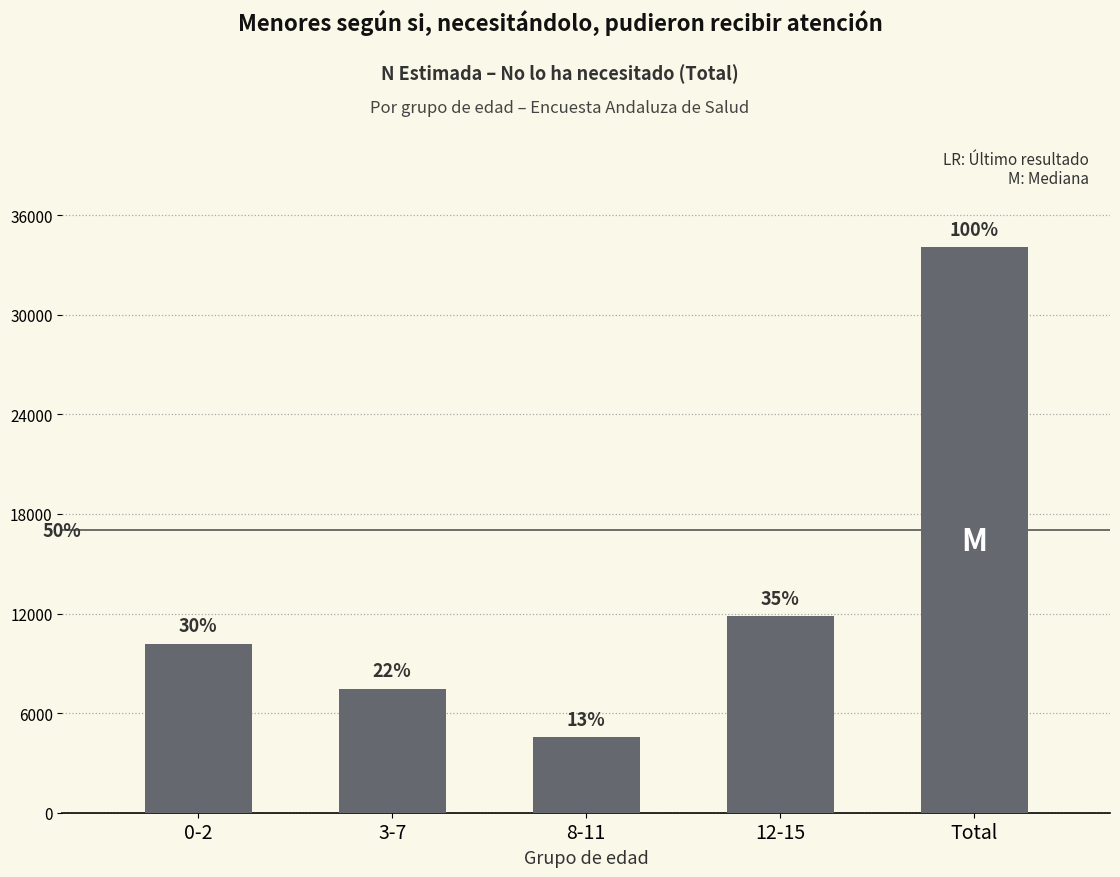

Are the bars horizontal?

No